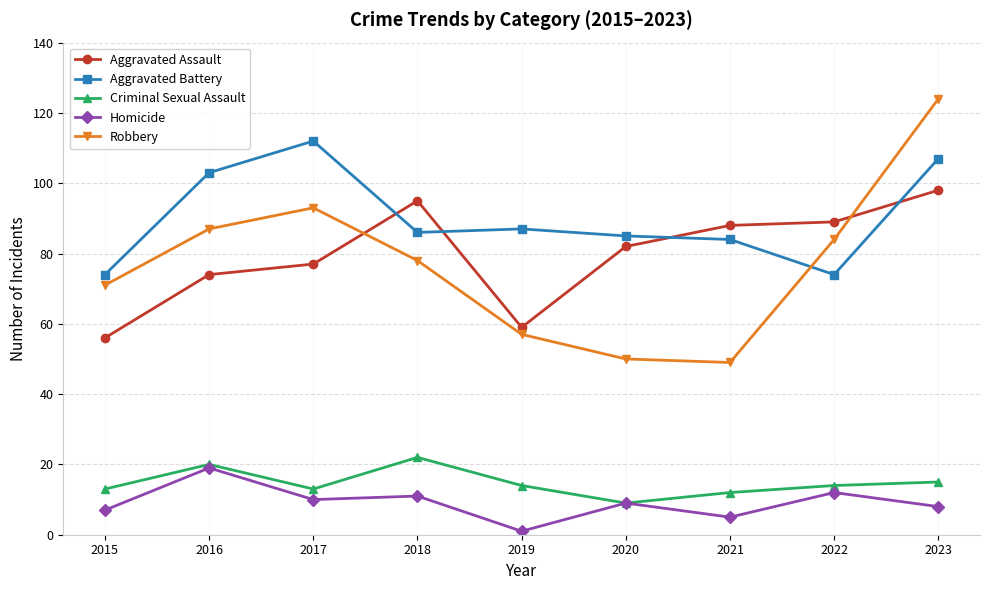

True or false: Criminal Sexual Assault and Aggravated Battery cross at least once.

False